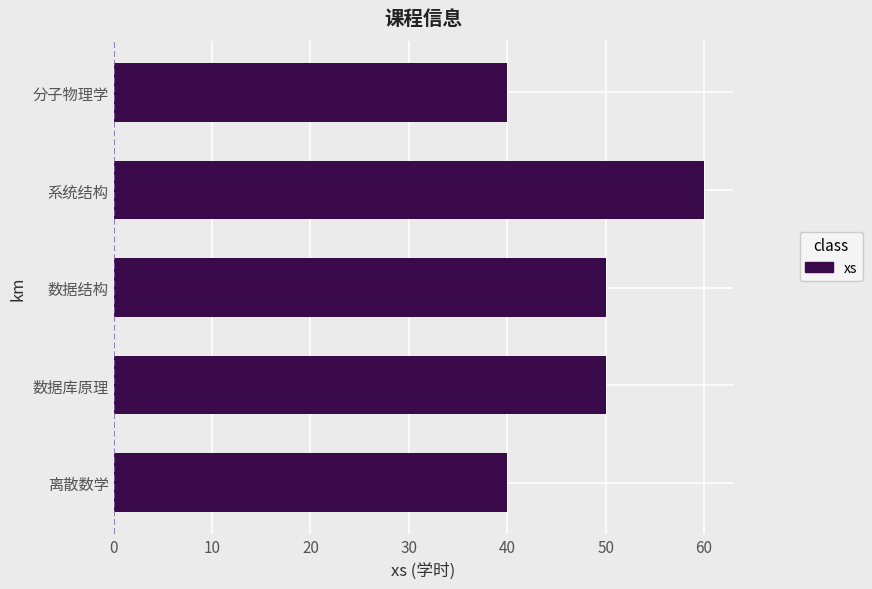

What is the change in value from 离散数学 to 系统结构?

+20